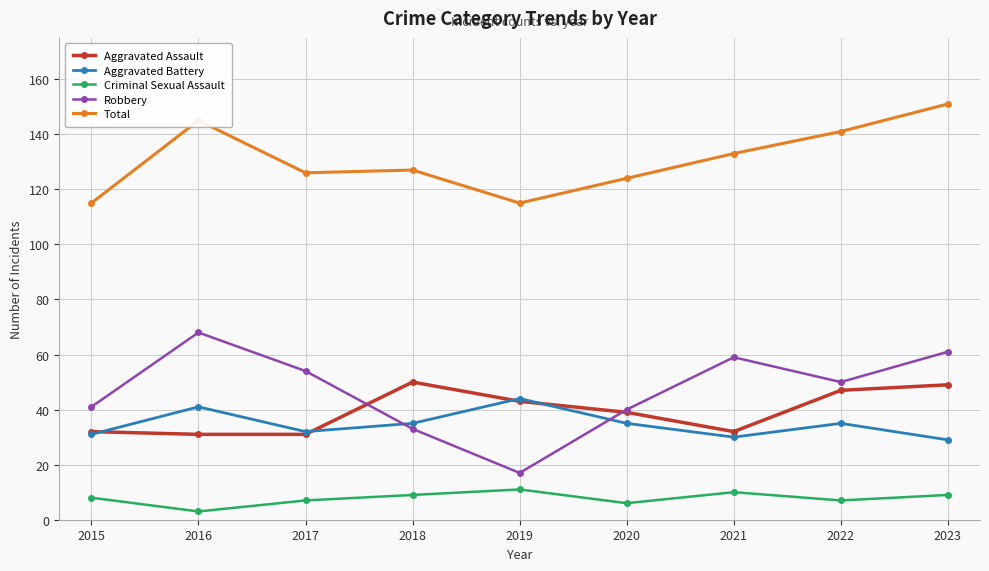

Reading left to right, list all the values displayed in this chart.

Aggravated Assault: 2015=32	2016=31	2017=31	2018=50	2019=43	2020=39	2021=32	2022=47	2023=49
Aggravated Battery: 2015=31	2016=41	2017=32	2018=35	2019=44	2020=35	2021=30	2022=35	2023=29
Criminal Sexual Assault: 2015=8	2016=3	2017=7	2018=9	2019=11	2020=6	2021=10	2022=7	2023=9
Robbery: 2015=41	2016=68	2017=54	2018=33	2019=17	2020=40	2021=59	2022=50	2023=61
Total: 2015=115	2016=145	2017=126	2018=127	2019=115	2020=124	2021=133	2022=141	2023=151